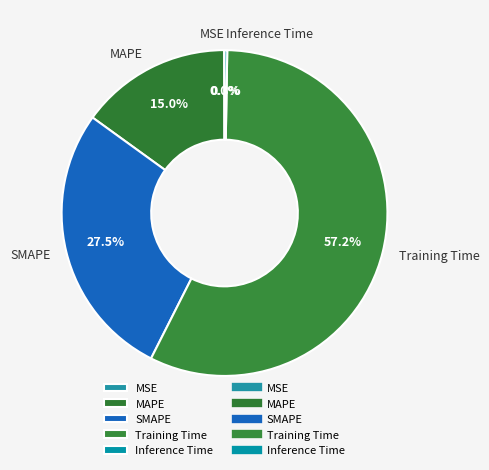

Does any single category account for the majority?

Yes